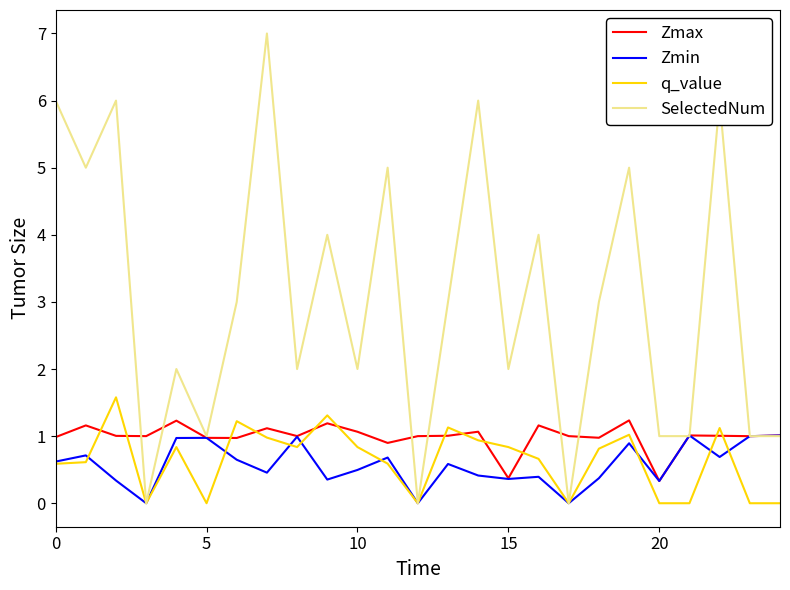

In Zmax, how many points are lower than both neighbors (excluding endpoints)?

8